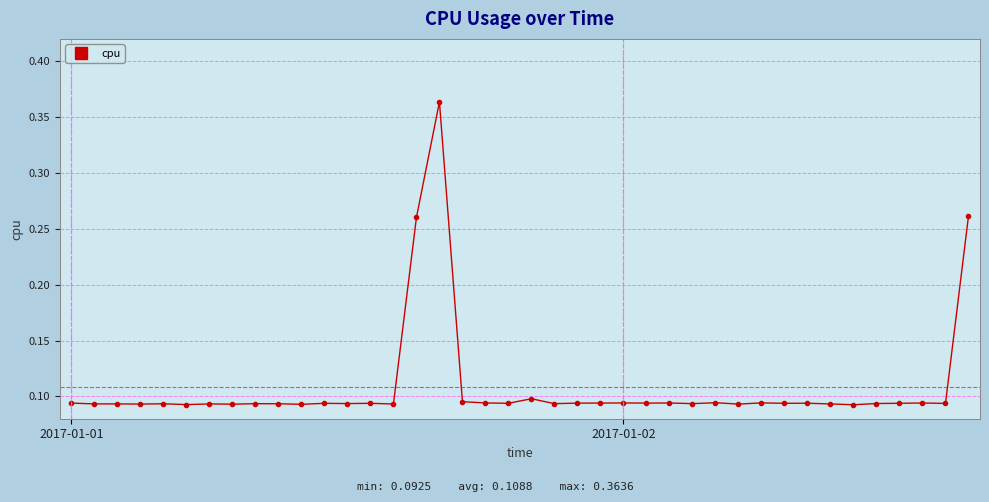

What is the sum of all values?

4.4